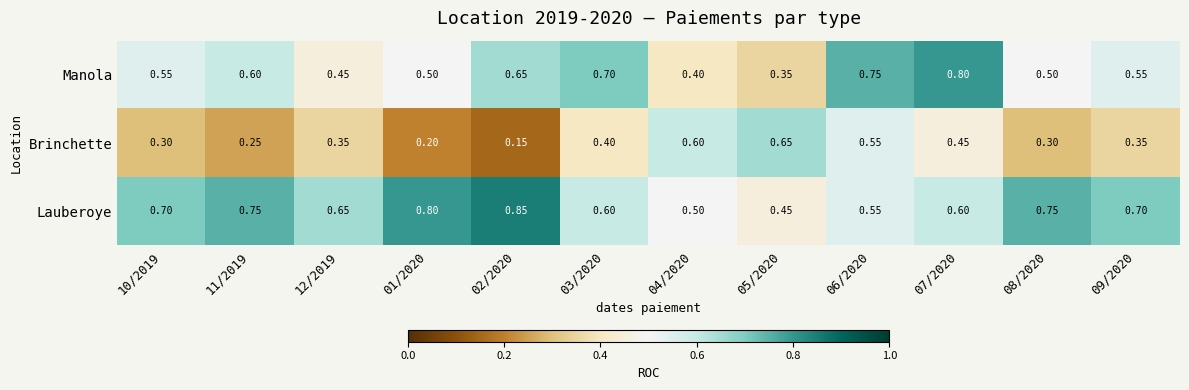

Rank the series at 02/2020 from lowest to highest value.

Brinchette, Manola, Lauberoye